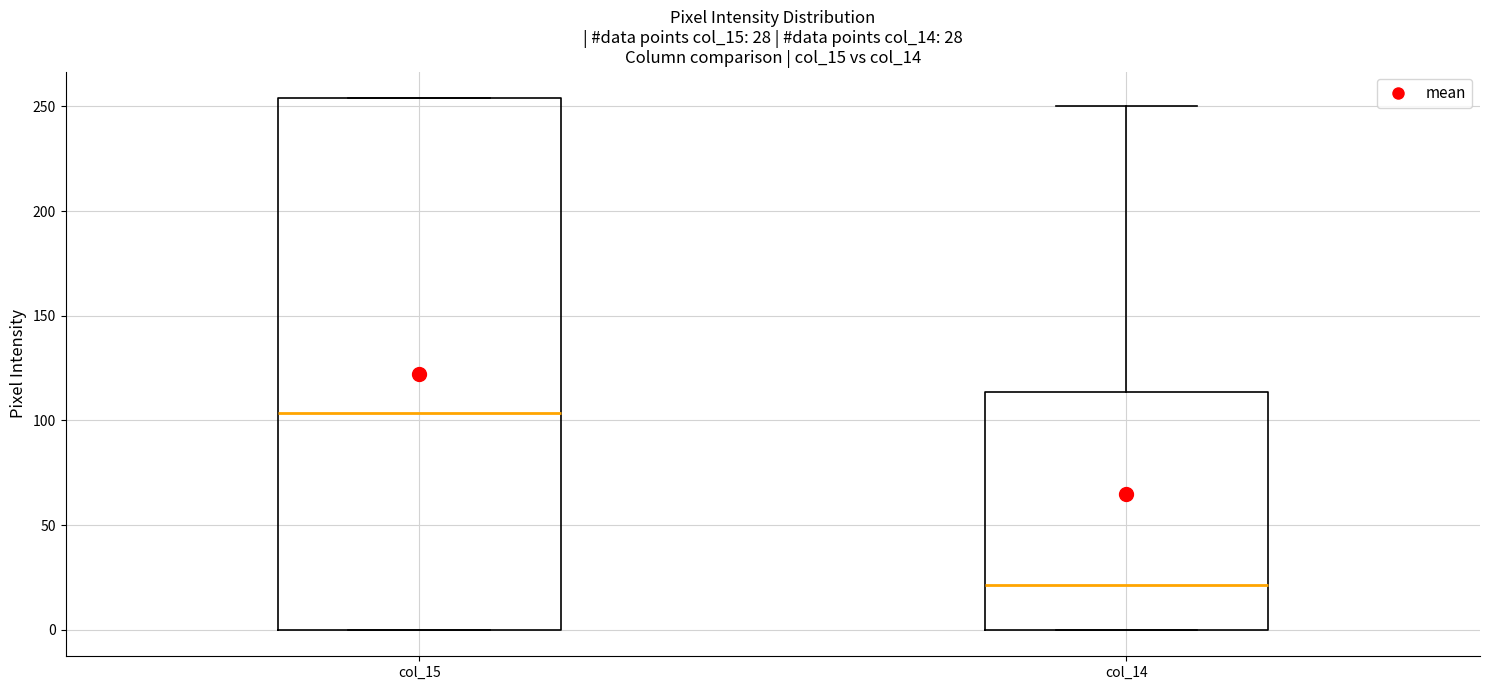

Comparing the boxes themselves (not the whiskers), which one is the tallest?

col_15